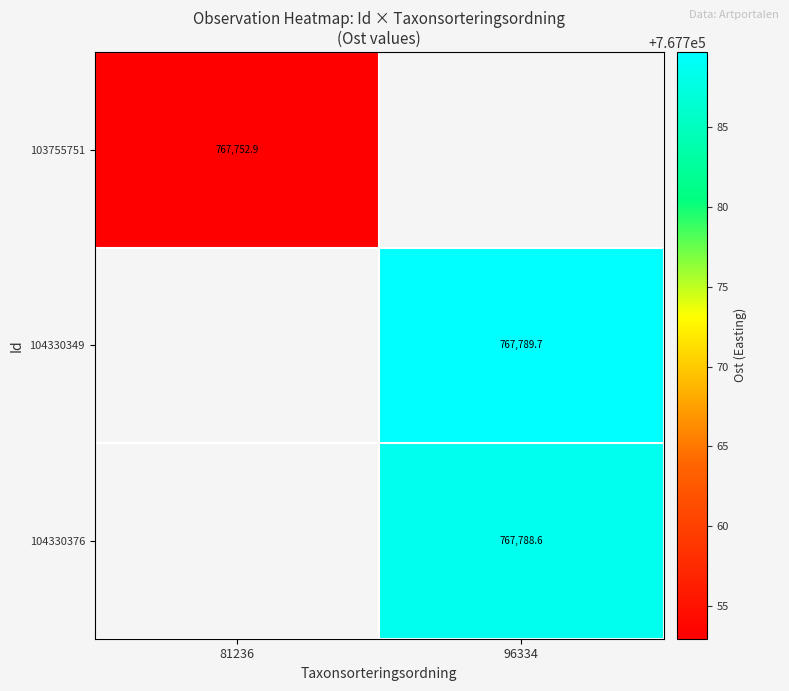

How many values in the 104330376 series exceed 767788?

1